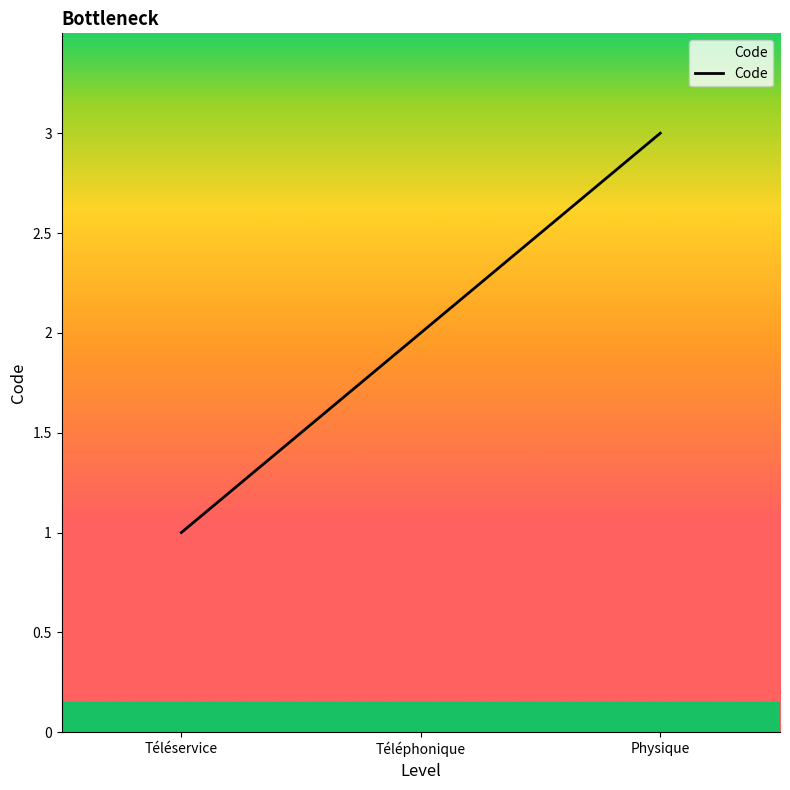

Approximately how many times larger is the value at Téléservice compared to Physique?

0.3